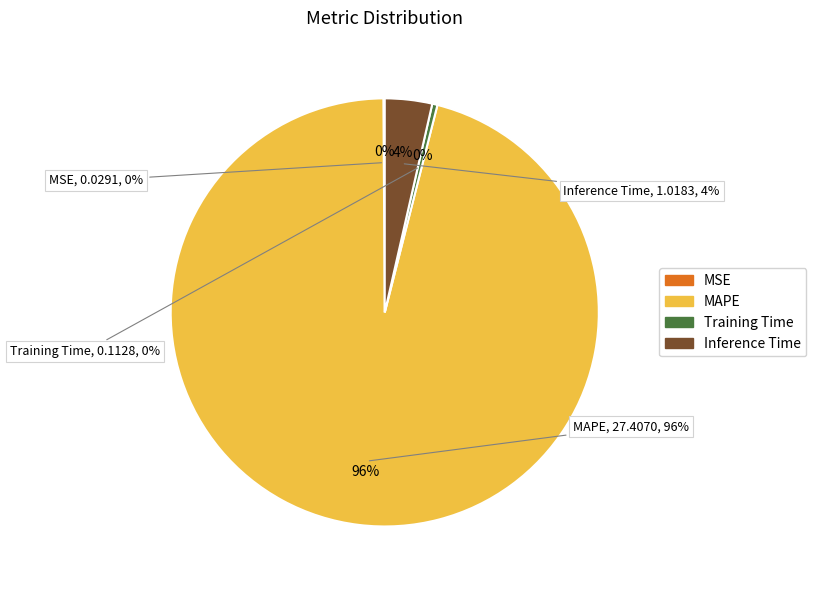

Rank the categories by value from lowest to highest.

MSE, Training Time, Inference Time, MAPE